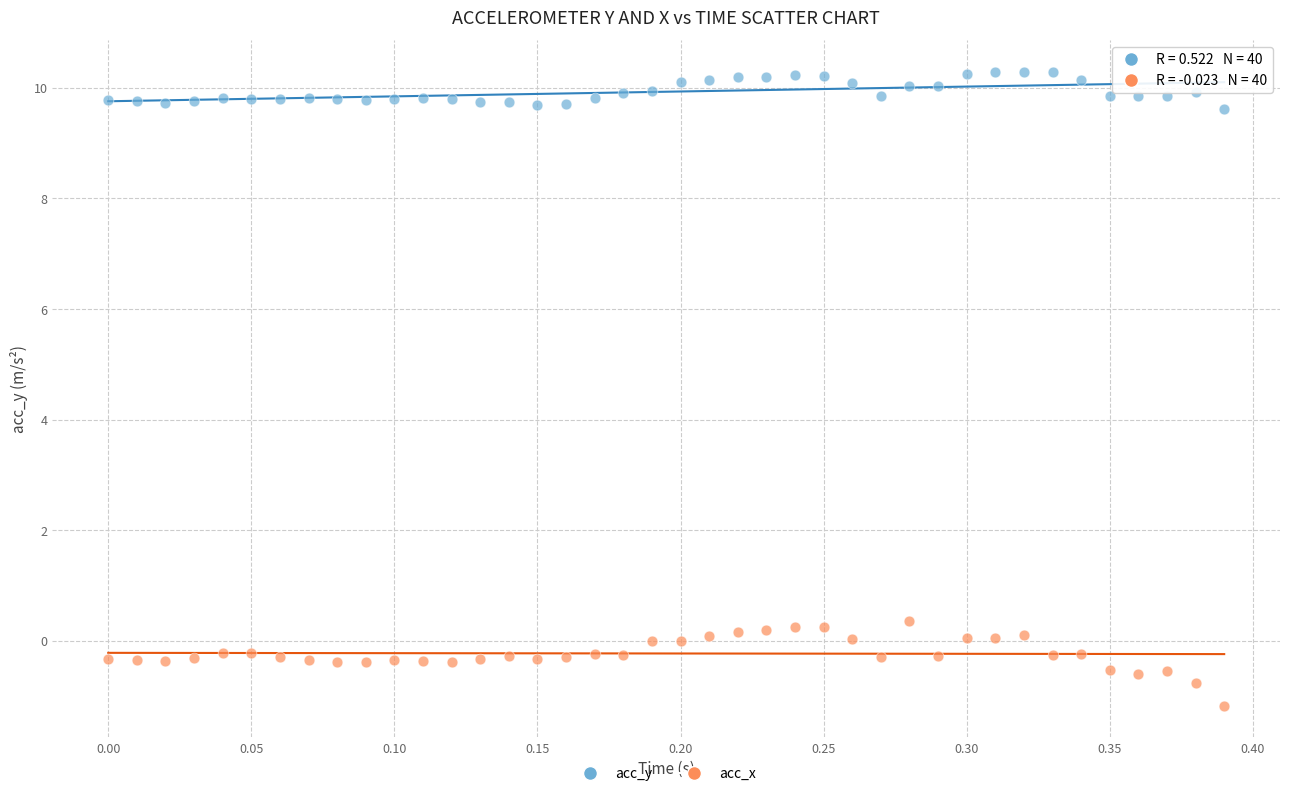

Which series reaches the minimum Y coordinate?

acc_x